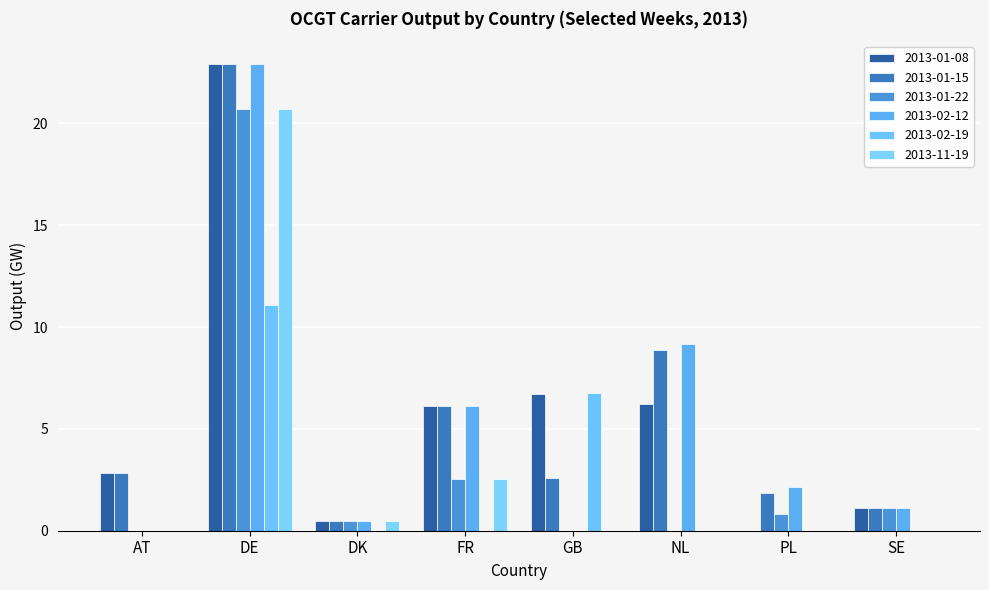

What is the sum of the 2013-02-12 values at PL and FR?

8.2